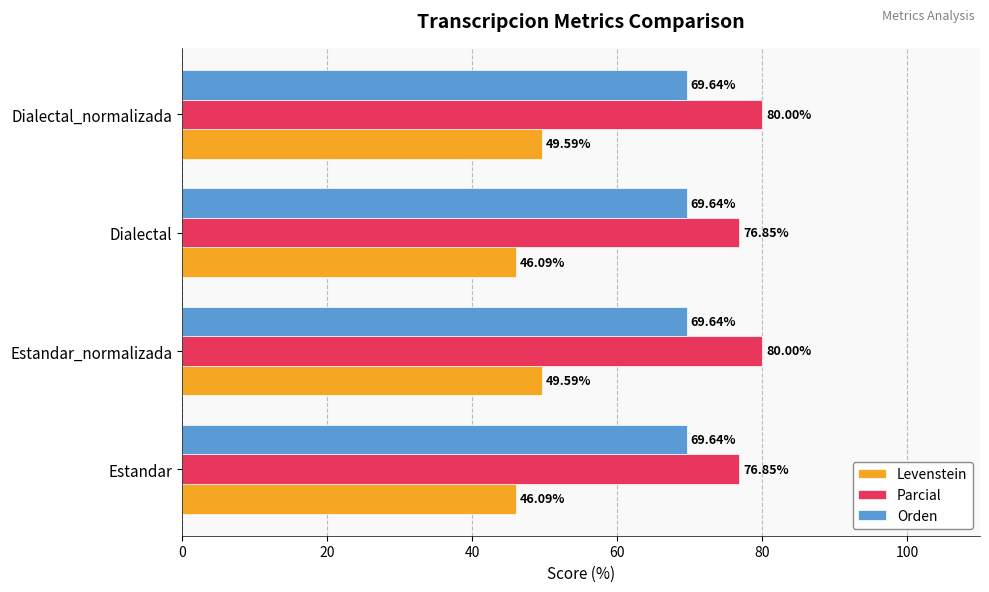

What is the average value of the Levenstein series?

47.8